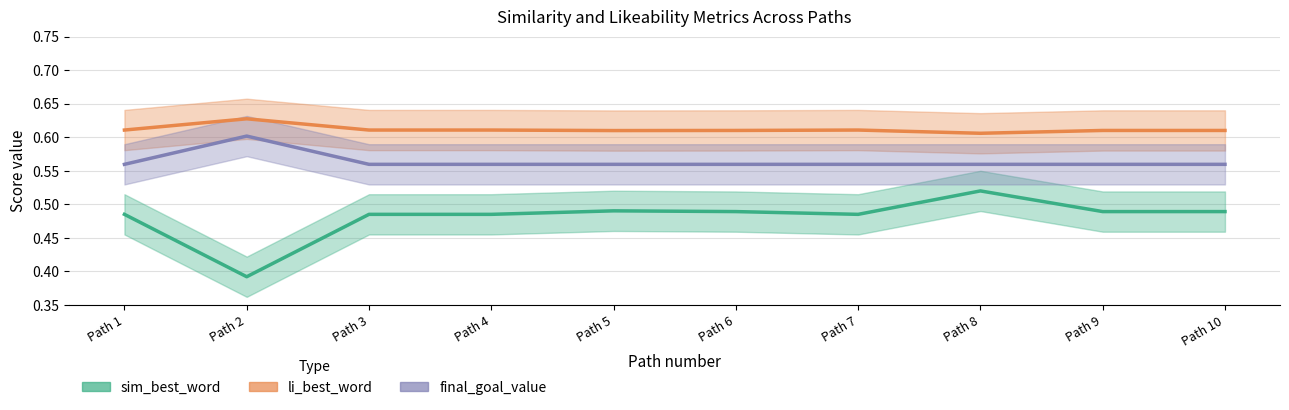

In sim_best_word, how many points are lower than both neighbors (excluding endpoints)?

2